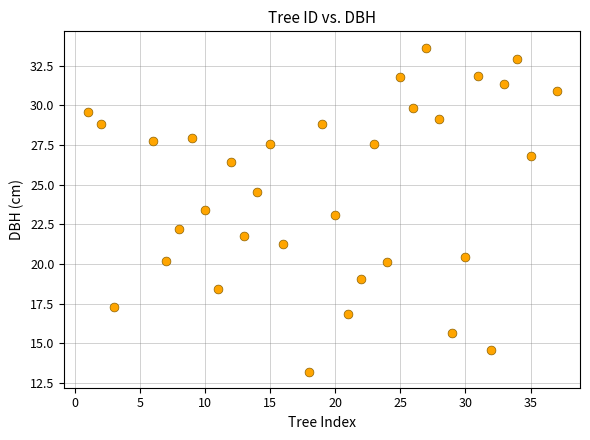

What is the range of Y values (max minus min)?

20.4